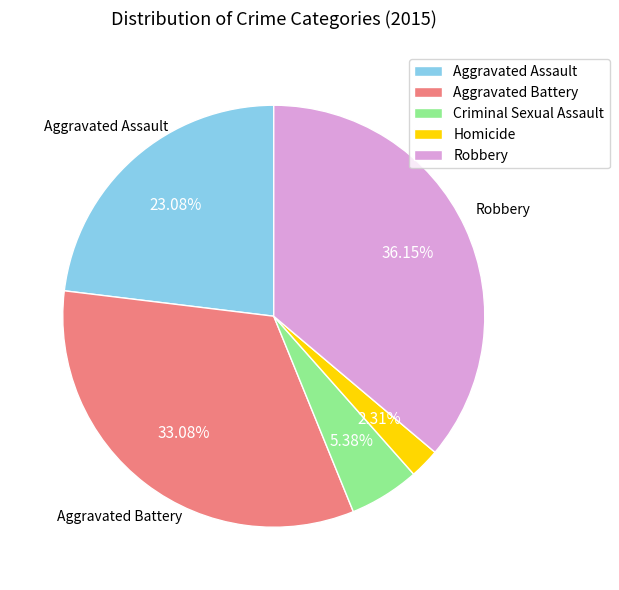

Which category has the smallest portion of the pie?

Homicide